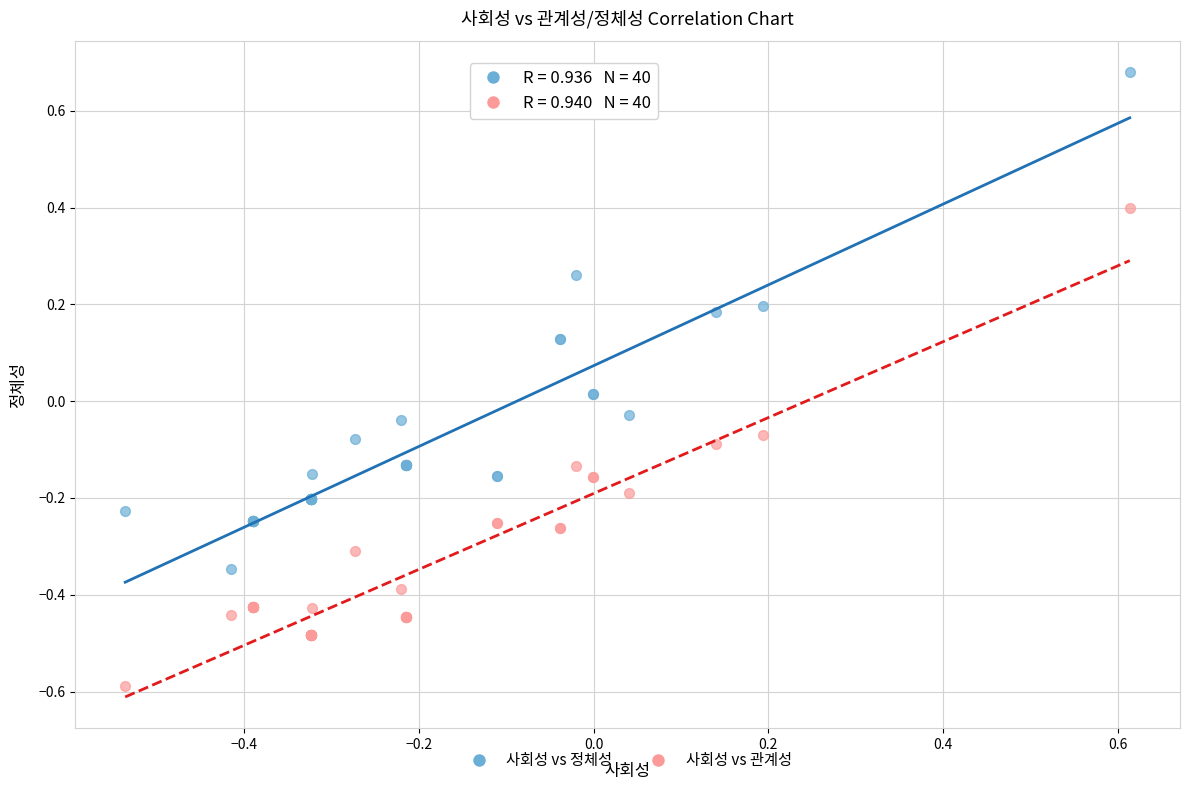

What is the X range (max minus min) for the scatter plot?

1.1